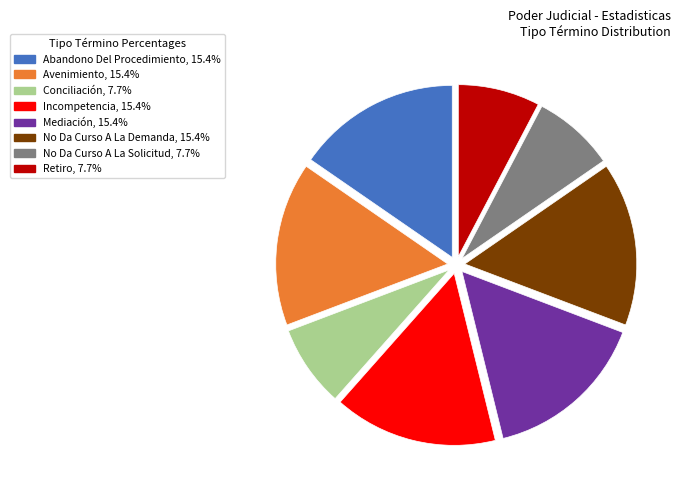

How many segments does this pie chart have?

8